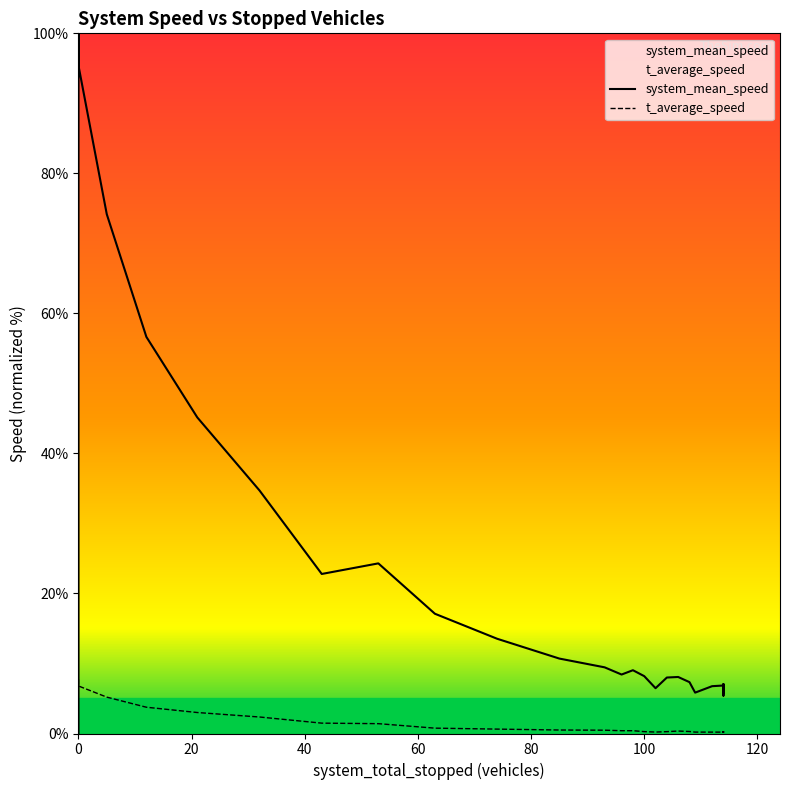

What are all the series names shown in the legend?

system_mean_speed, t_average_speed